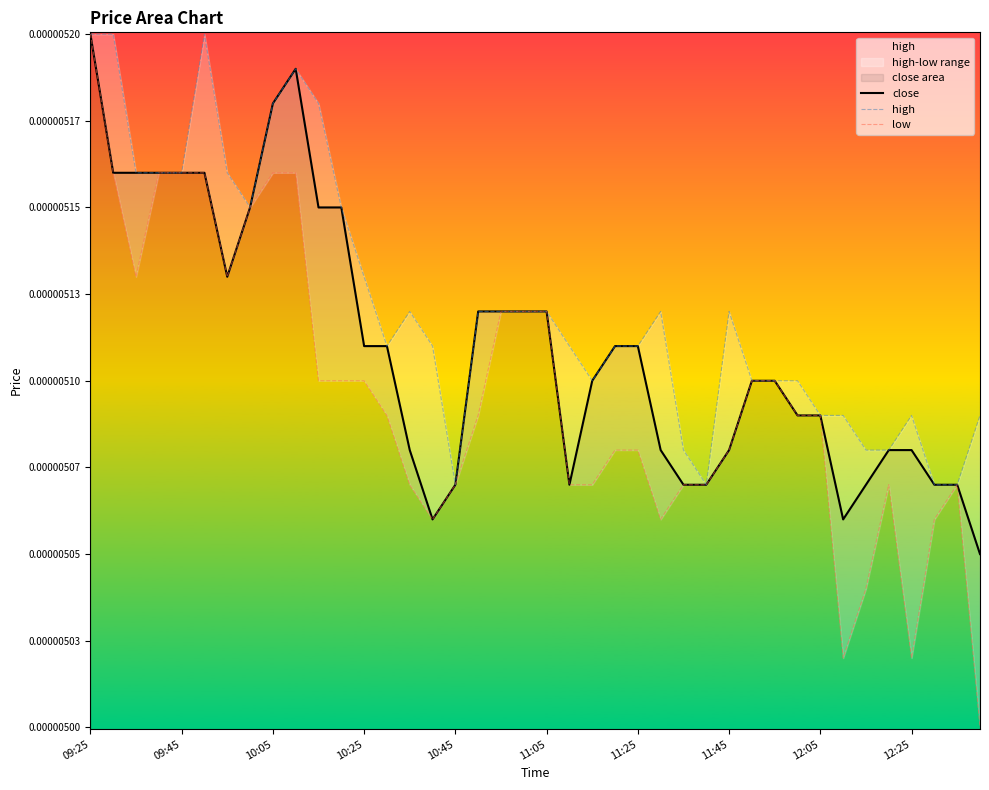

The close series shows 0.0 at 09:45. True or false?

False